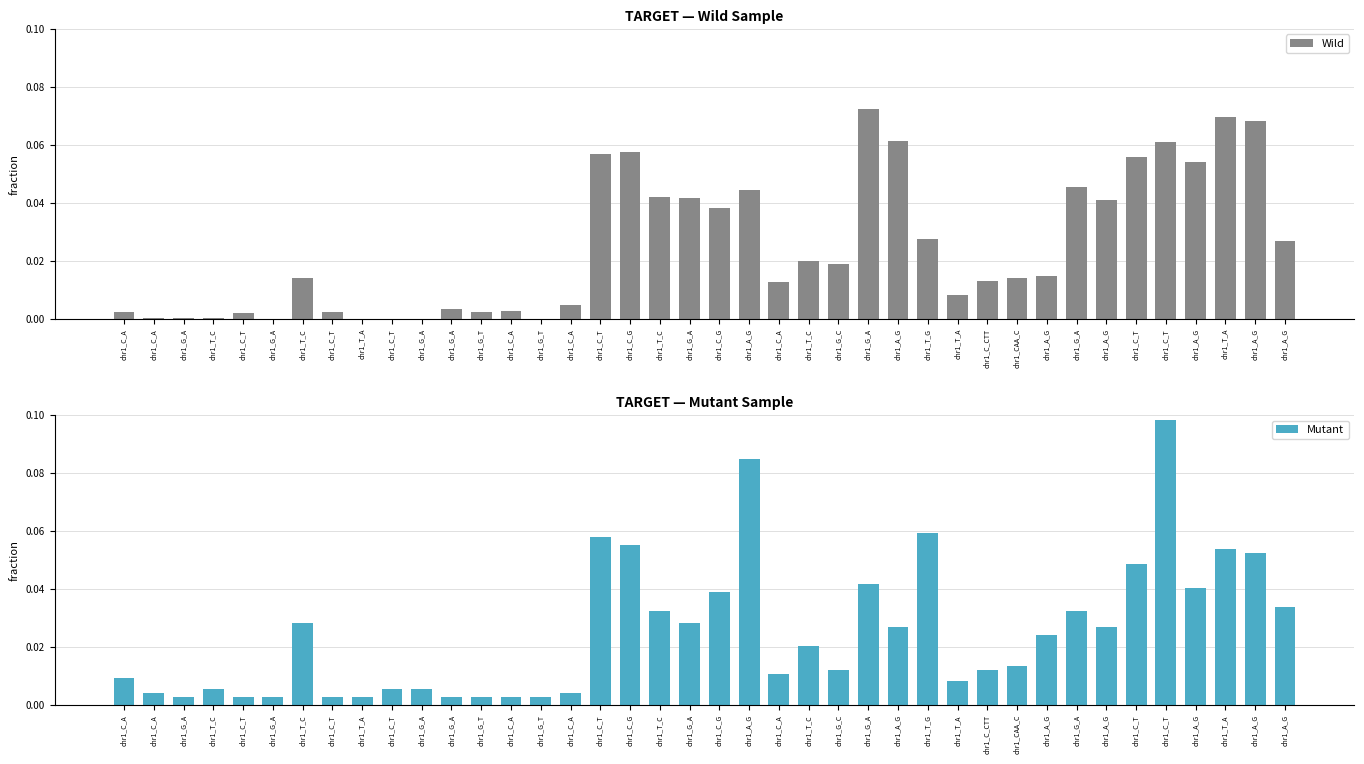

List the series in order of their peak value, lowest first.

Wild, Mutant